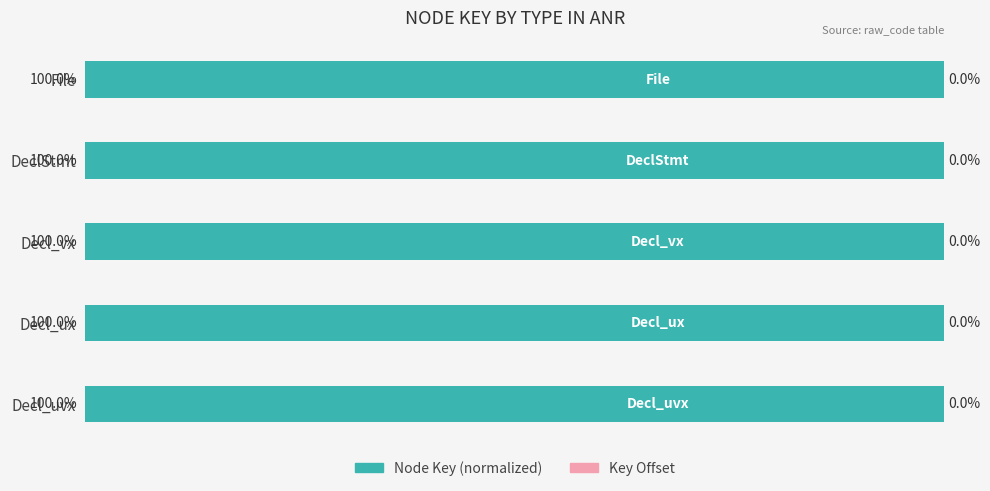

At which label is Node Key (normalized) closest to 99?

File